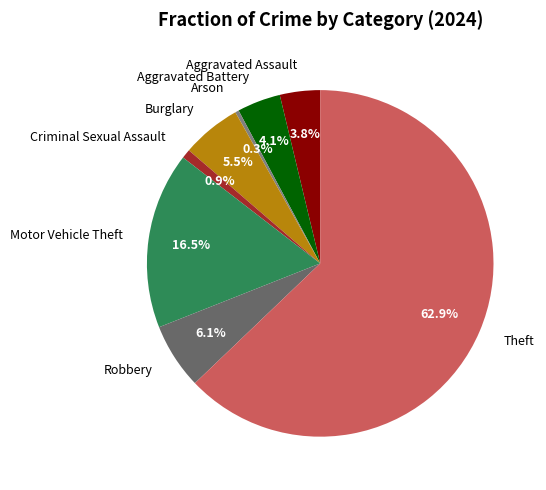

To the nearest percent, what is the combined percentage of Robbery and Arson?

6%